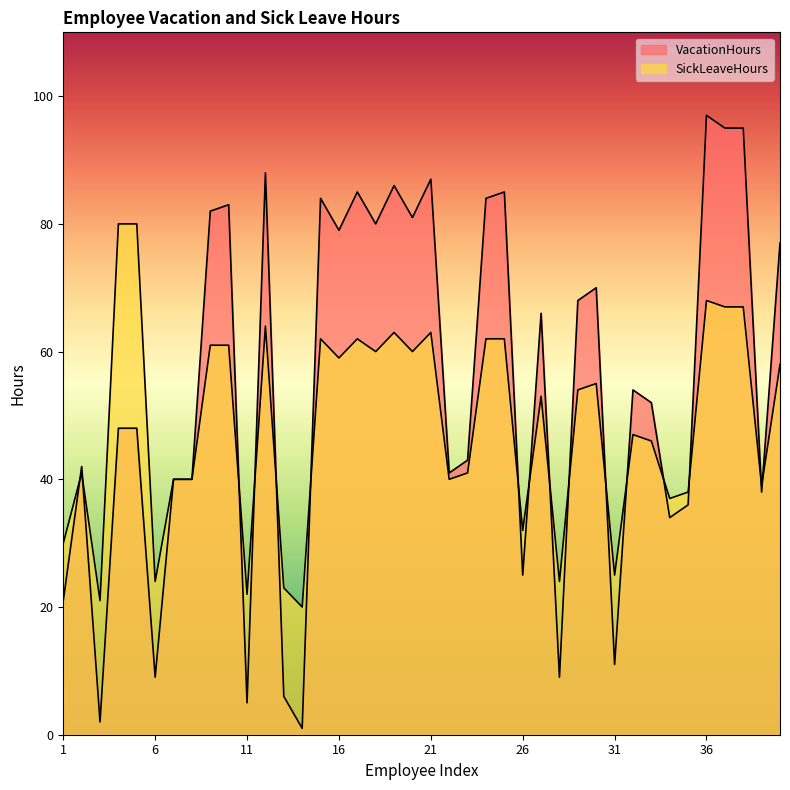

The value of SickLeaveHours at 1 is 30. True or false?

True